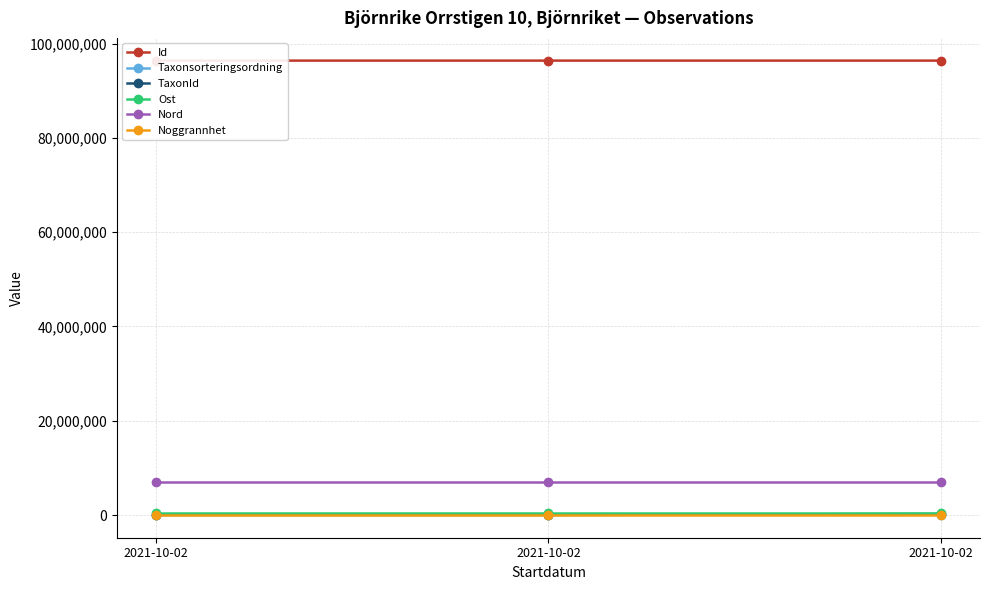

The Taxonsorteringsordning series shows 89410.0 at 2021-10-02. True or false?

True